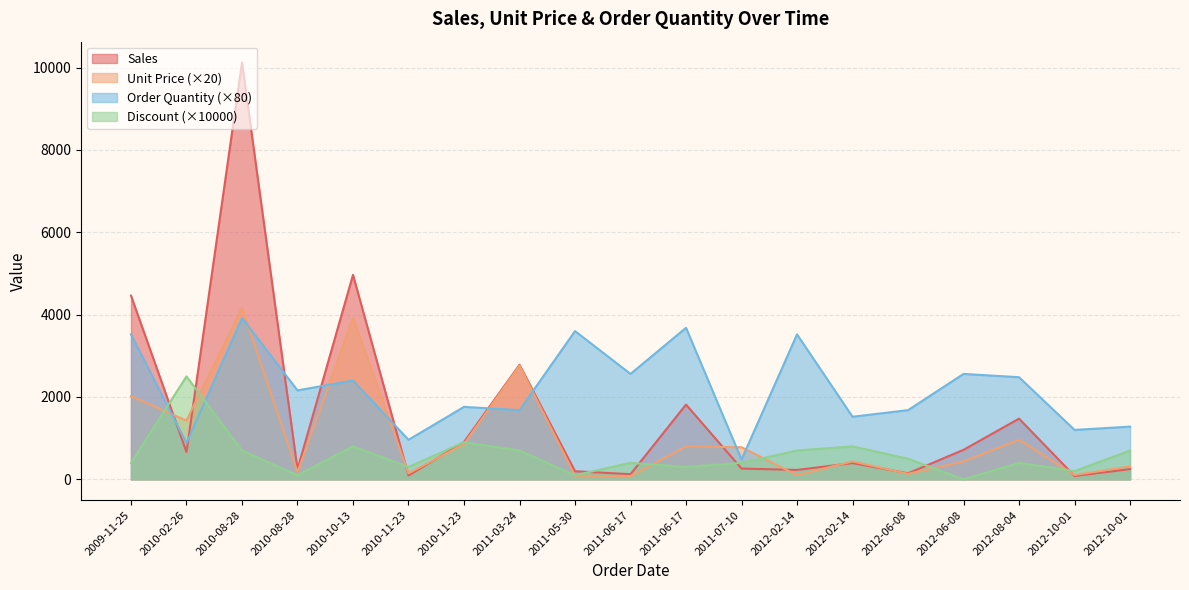

Where is Unit Price nearest to the value 2121?

2009-11-25